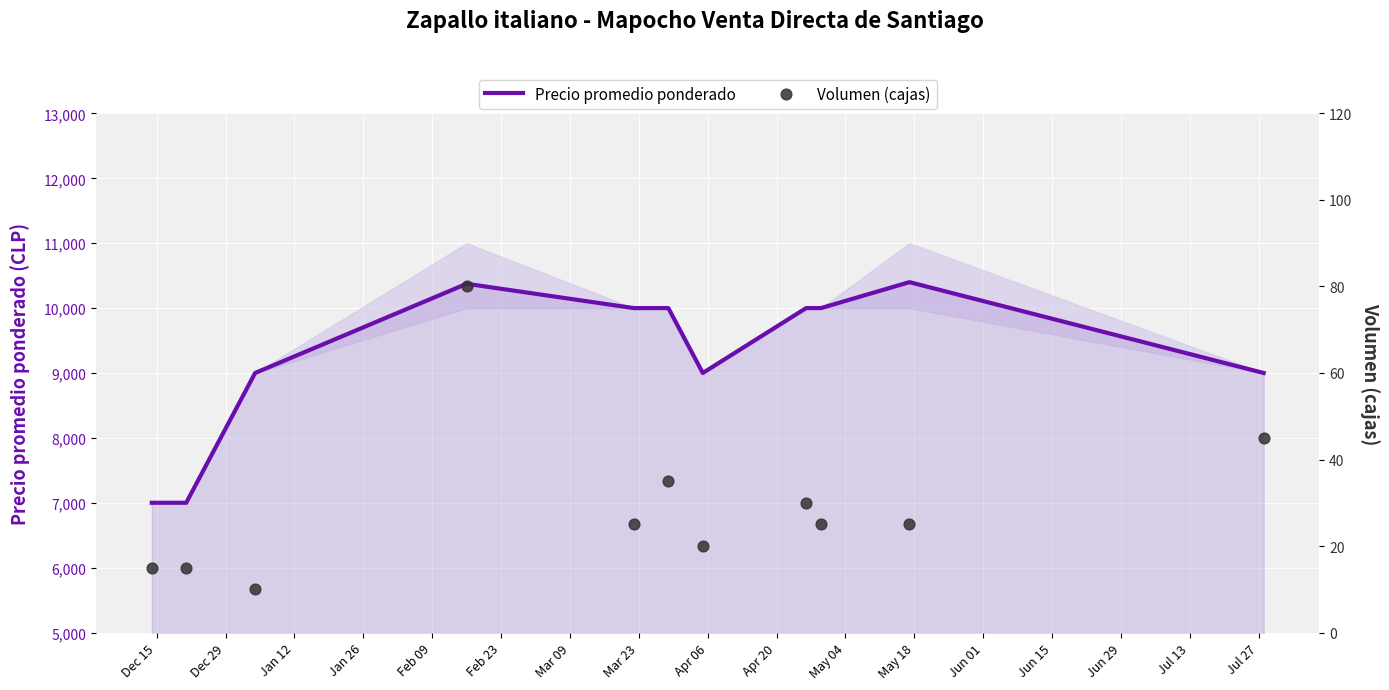

Which series has the widest spread of Y values?

Precio promedio ponderado